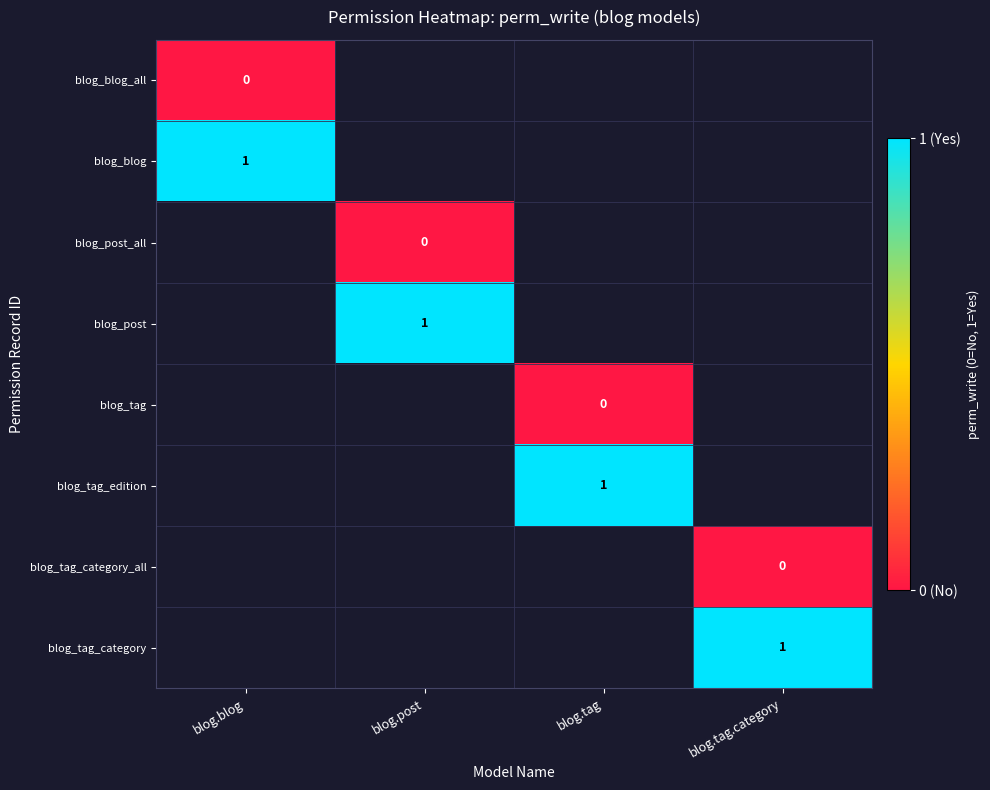

Is it true that blog_blog equals 1 at blog.blog?

True